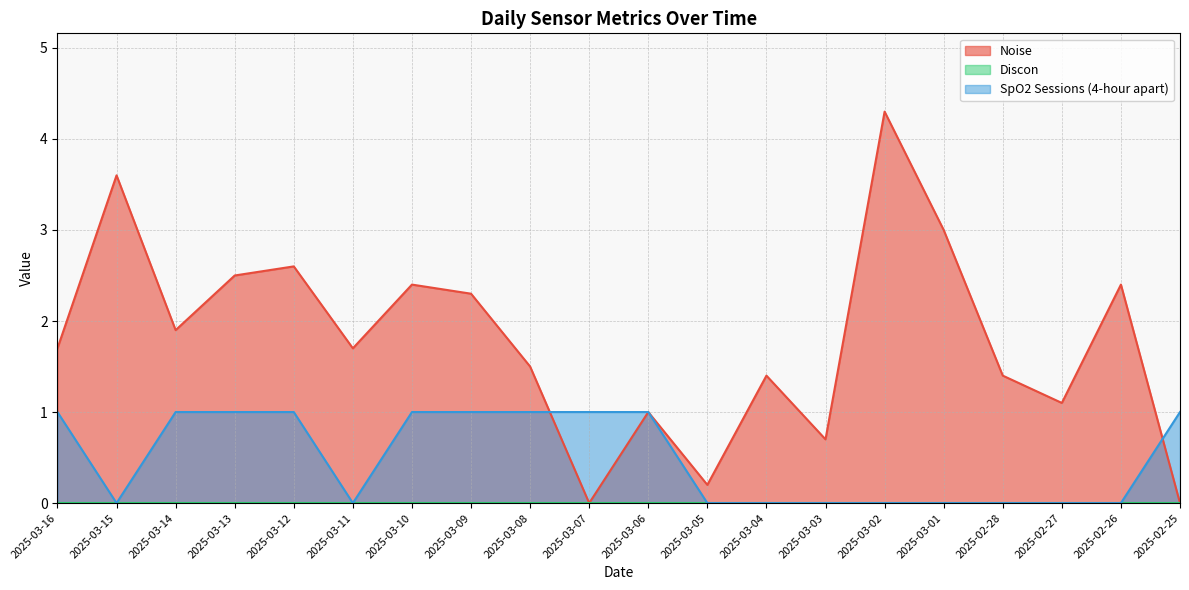

Reading right to left, what are all the values shown in this chart?

Noise: 0.0	2.4	1.1	1.4	3.0	4.3	0.7	1.4	0.2	1.0	0.0	1.5	2.3	2.4	1.7	2.6	2.5	1.9	3.6	1.7
SpO2 Sessions: 1.0	0.0	0.0	0.0	0.0	0.0	0.0	0.0	0.0	1.0	1.0	1.0	1.0	1.0	0.0	1.0	1.0	1.0	0.0	1.0